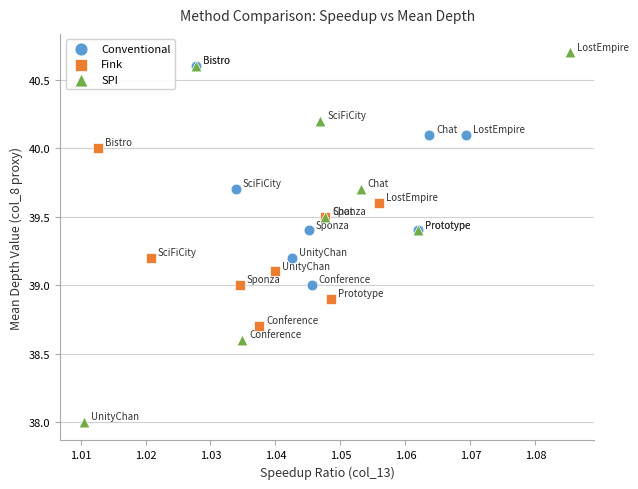

Which series reaches the minimum Y coordinate?

SPI